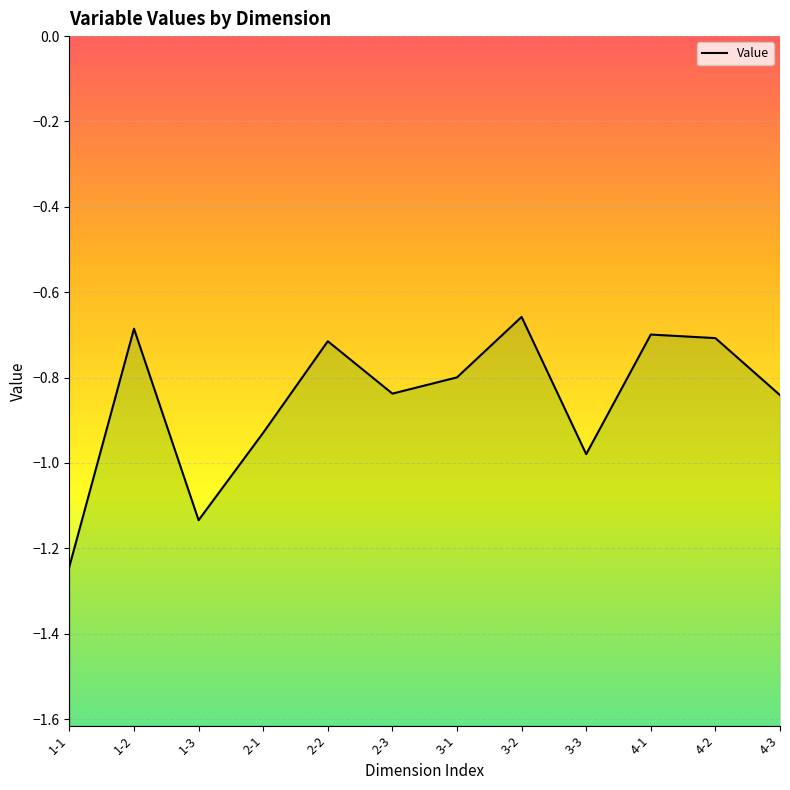

What is the change in value from 3-1 to 4-1?

+0.1